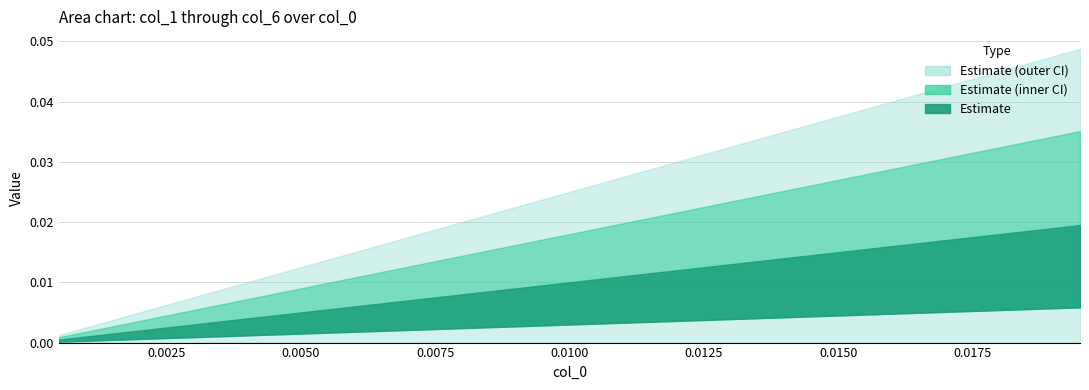

At how many categories does at least one series exceed 0?

20